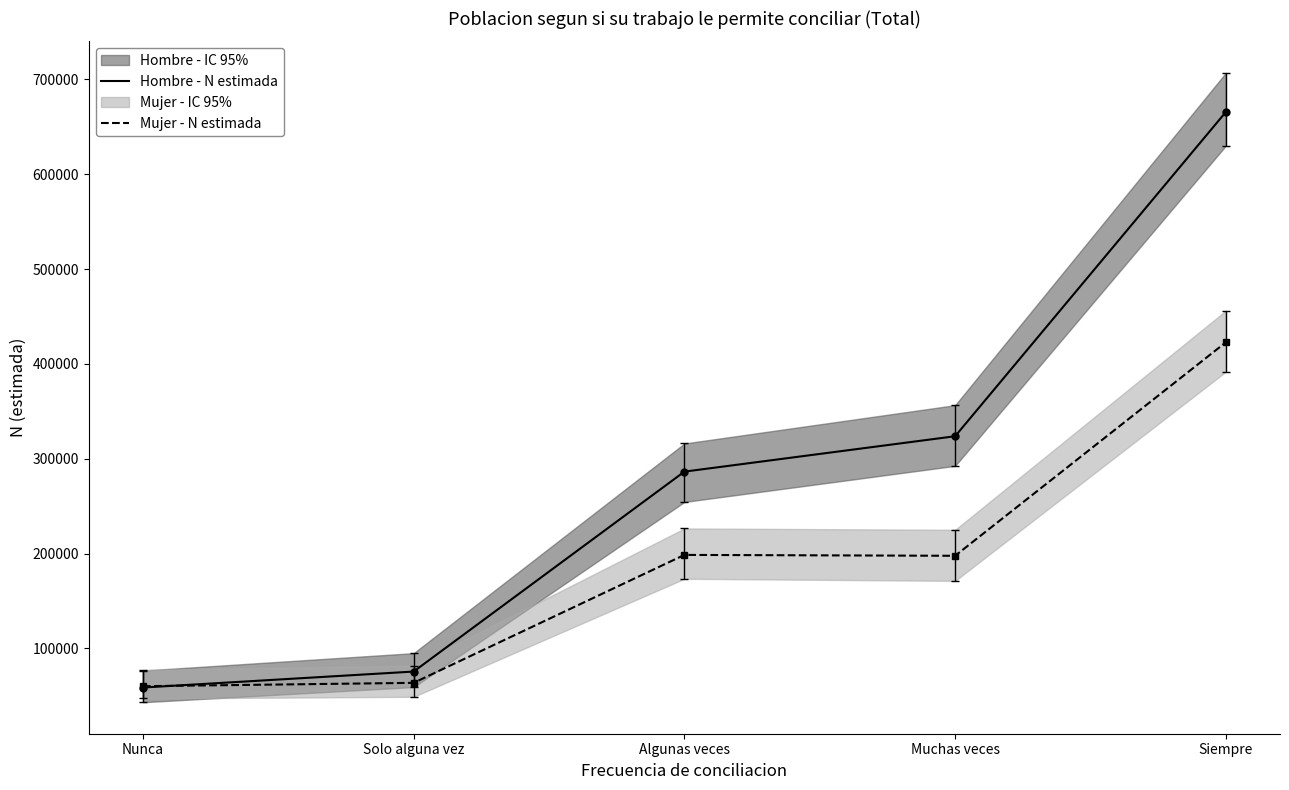

What is the maximum value shown in the chart?

665738